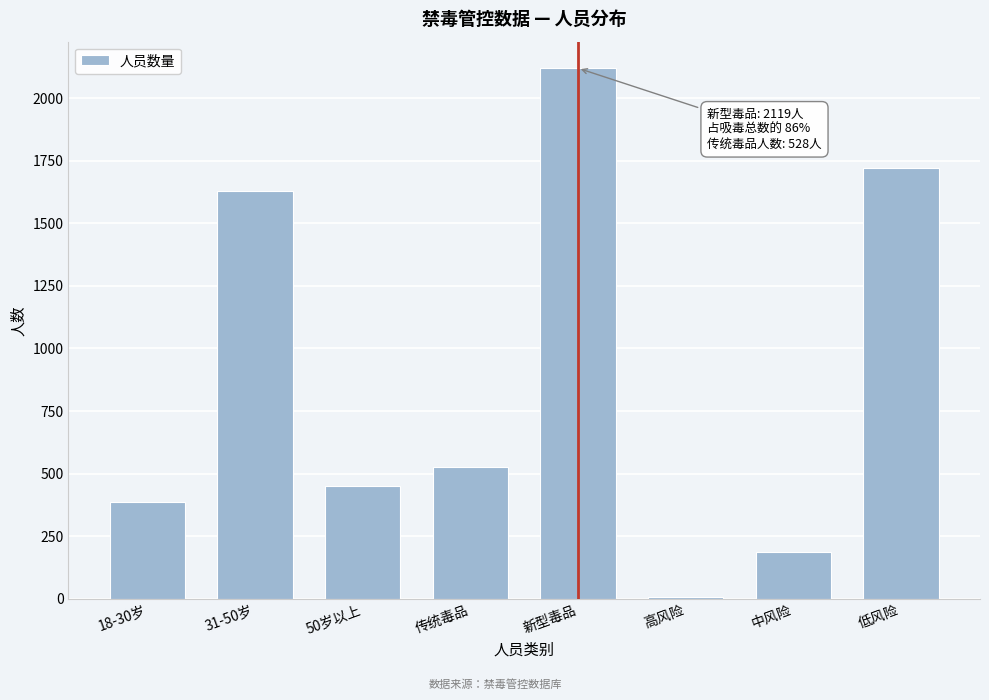

Reading right to left, extract all data points from this chart.

低风险=1719	中风险=189	高风险=9	新型毒品=2119	传统毒品=528	50岁以上=451	31-50岁=1630	18-30岁=386